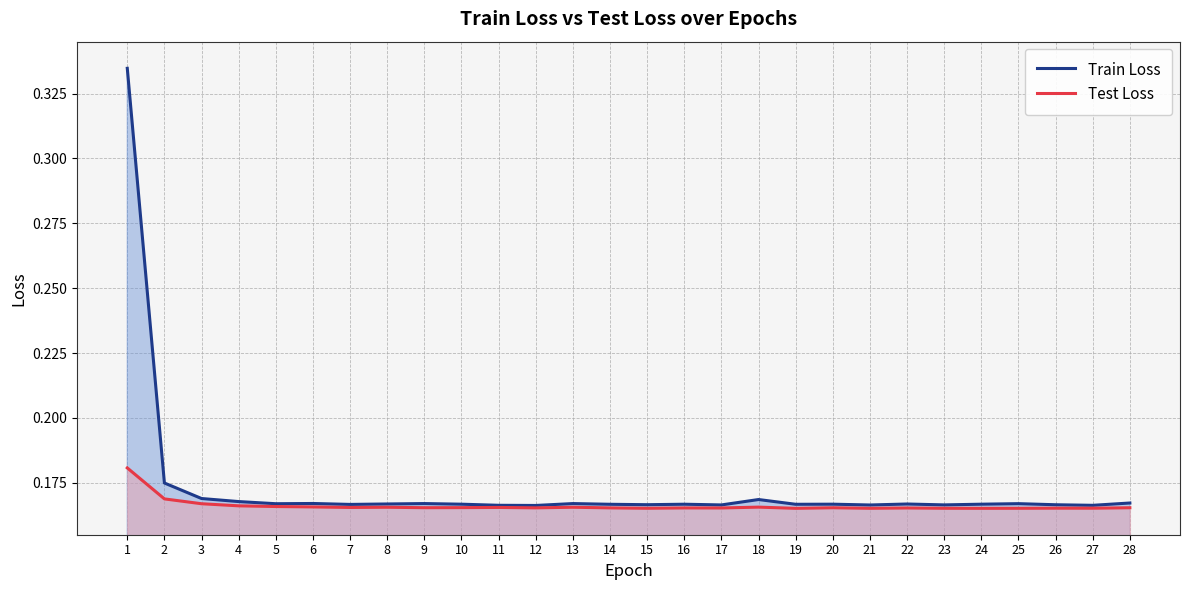

How many categories are shown in the chart?

28